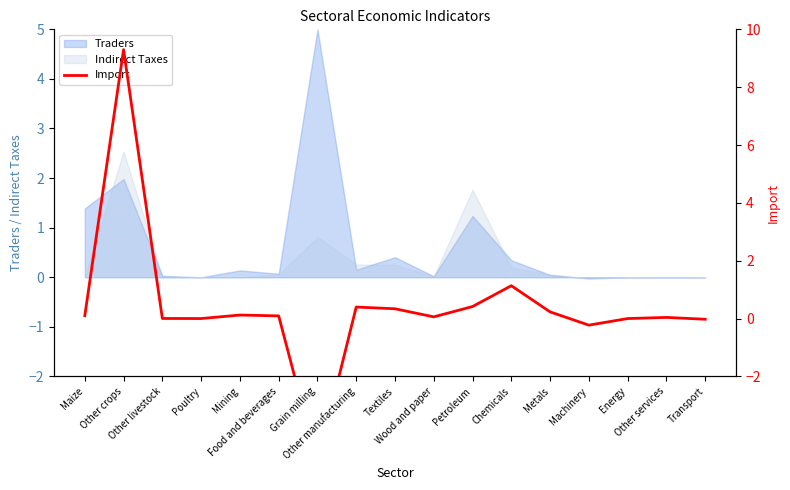

How many positive values are there?

12